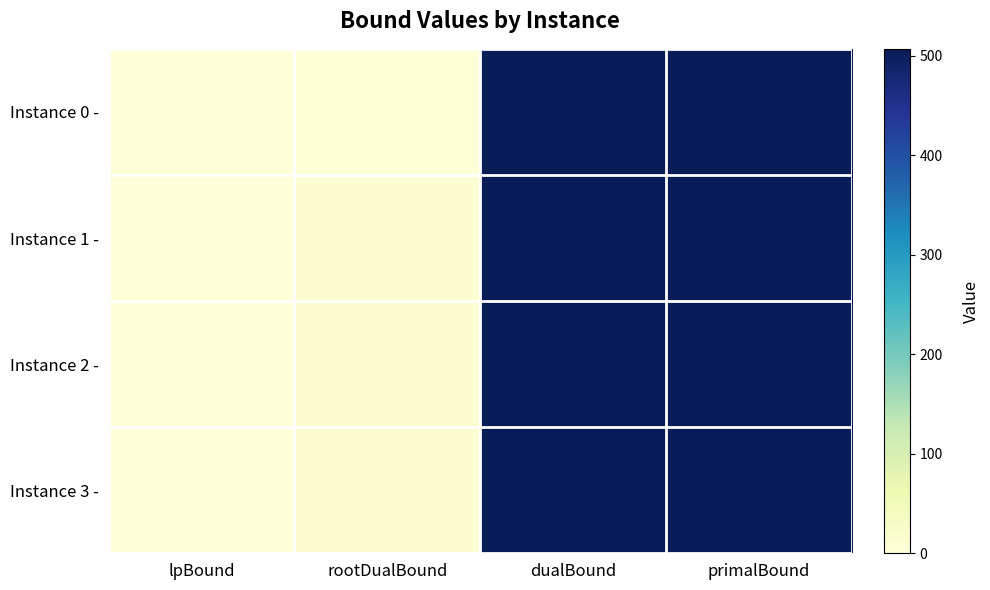

Between primalBound and lpBound, which is larger?

primalBound